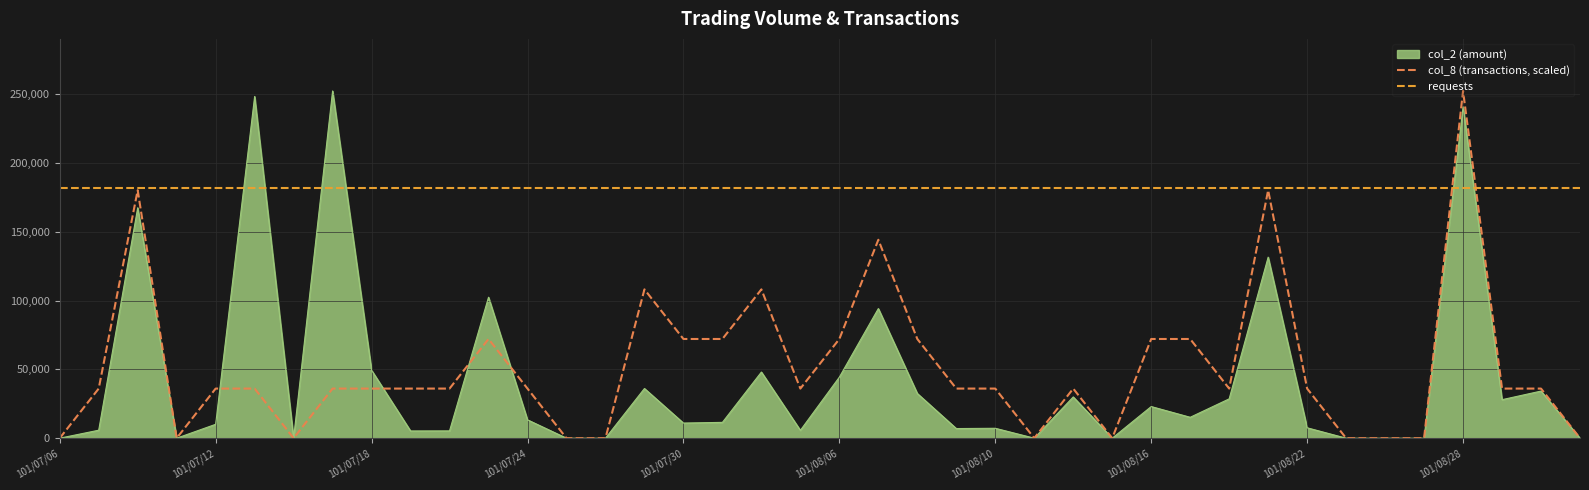

How many interior local valleys does the col_8 series have?

6